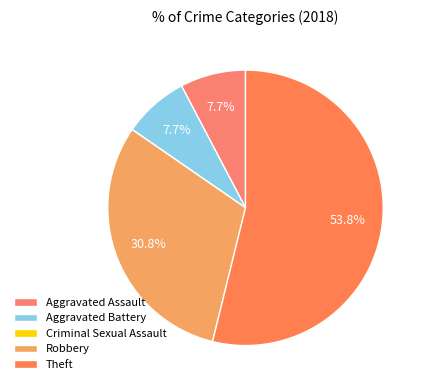

Which slice represents more than half of the pie?

Theft